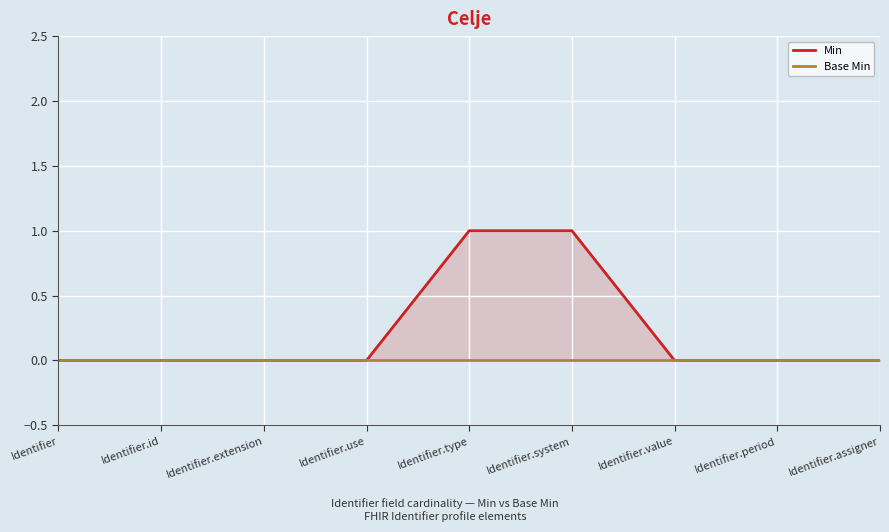

Is it true that Min equals 0 at Identifier.assigner?

True